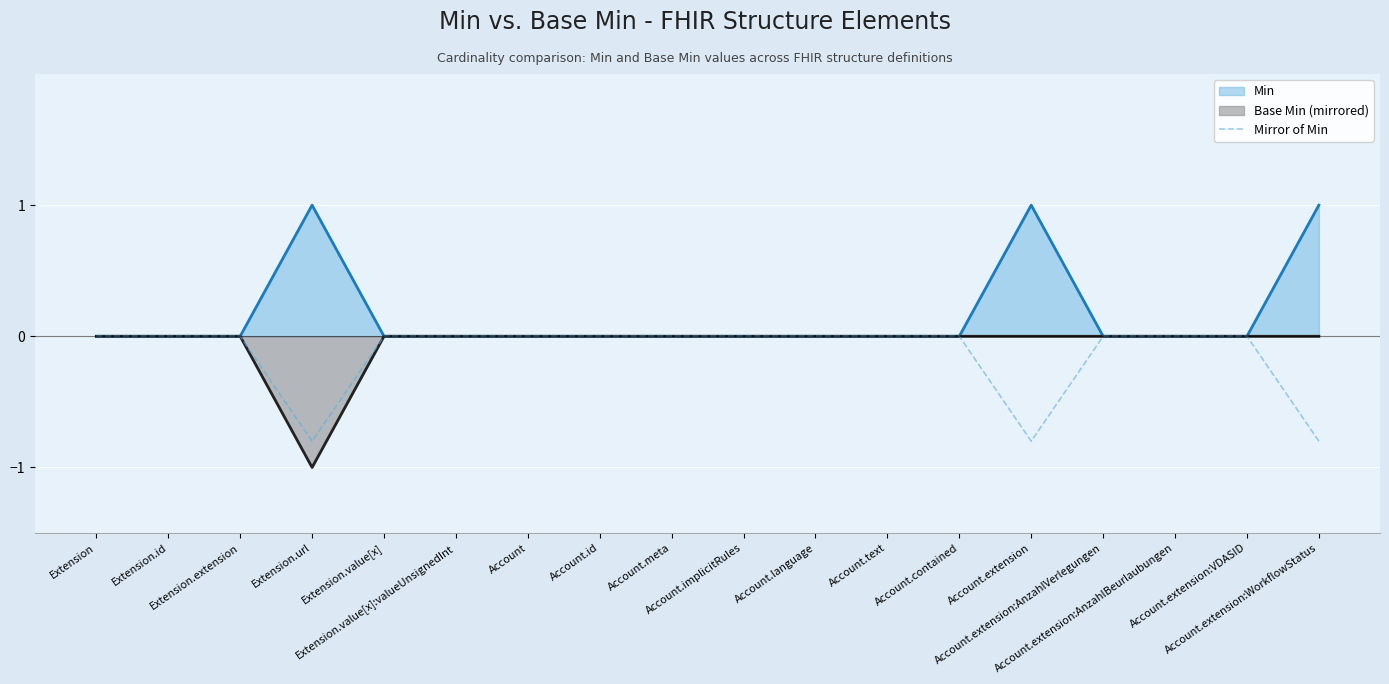

Which series has the largest total across all categories?

Min